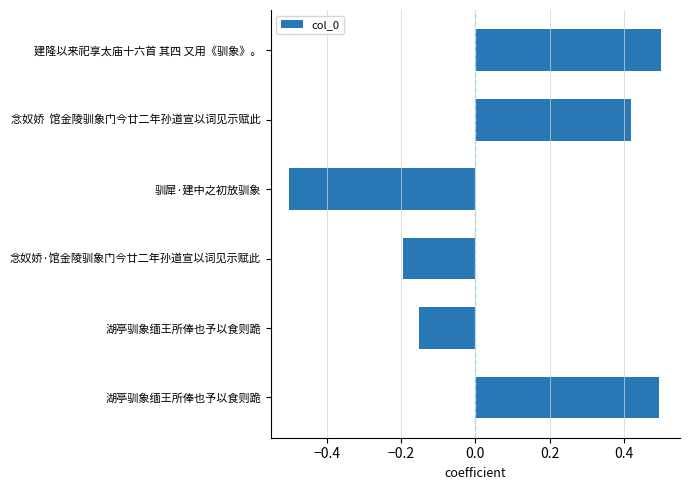

How many bars are there in total?

6